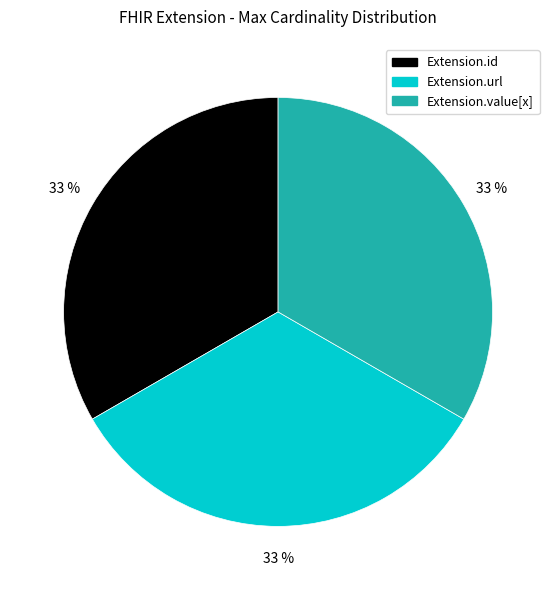

What is the ratio of the value at Extension.value[x] to the value at Extension.id?

1.0